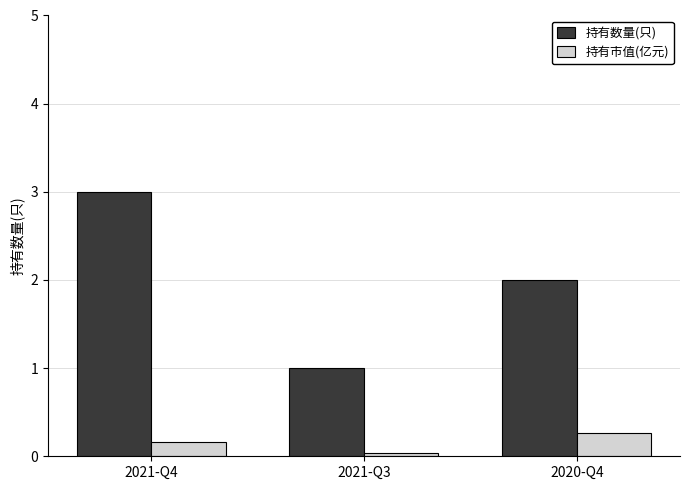

What is the value of the 持有市值(亿元) bar at the 3rd from the left?

0.3